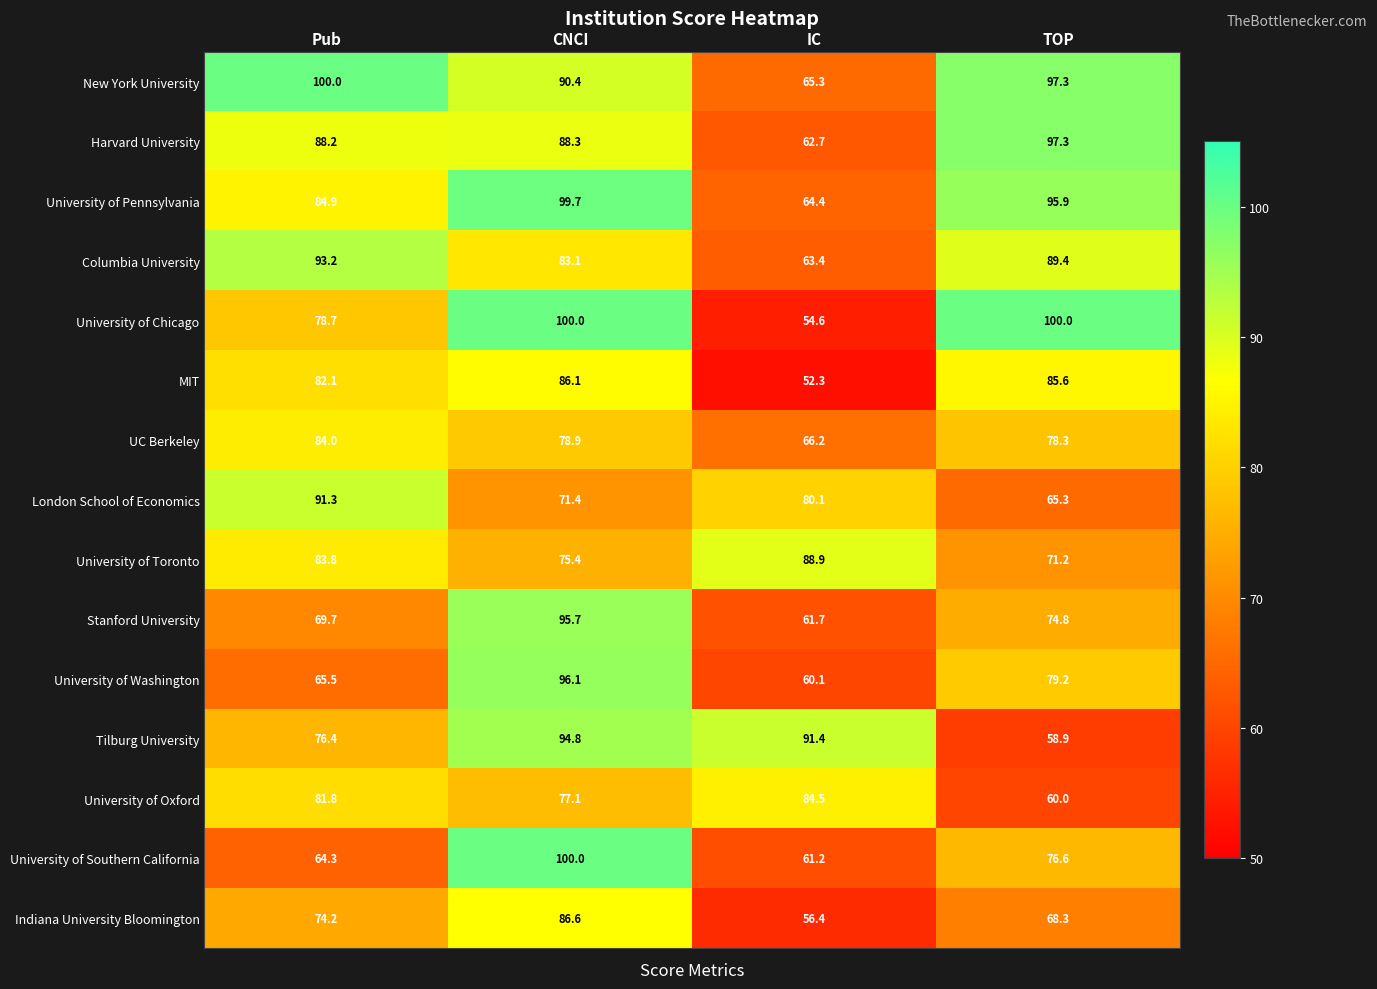

What value does the Indiana University Bloomington series have at TOP?

68.3